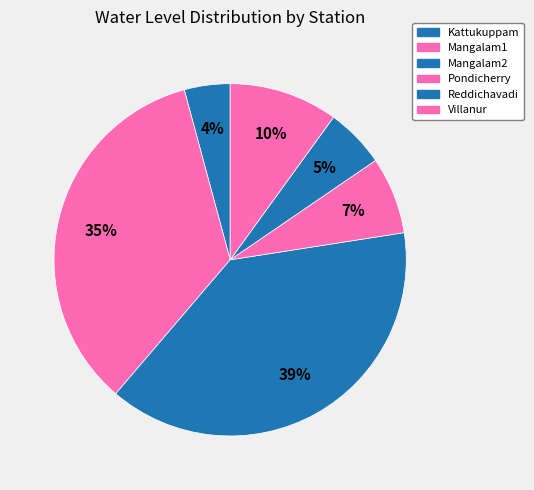

Does any single category account for the majority?

No